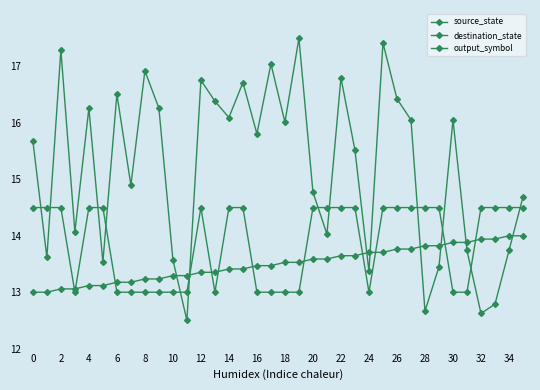

What is the greatest value displayed?

17.5